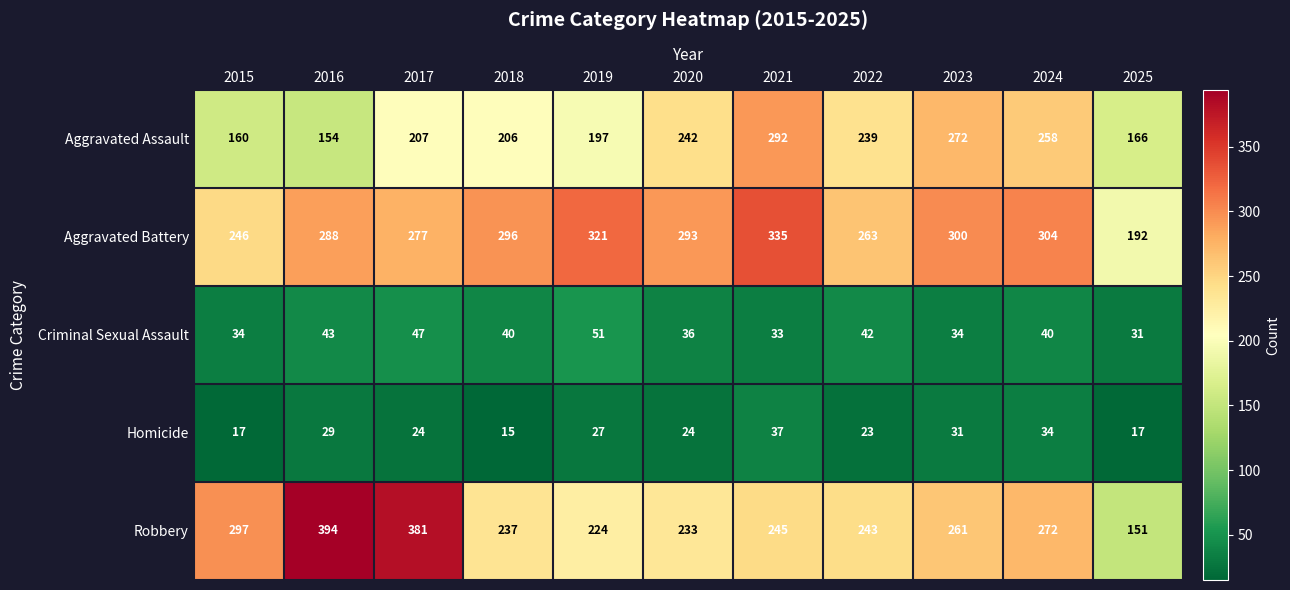

At which label is Robbery closest to 272?

2024